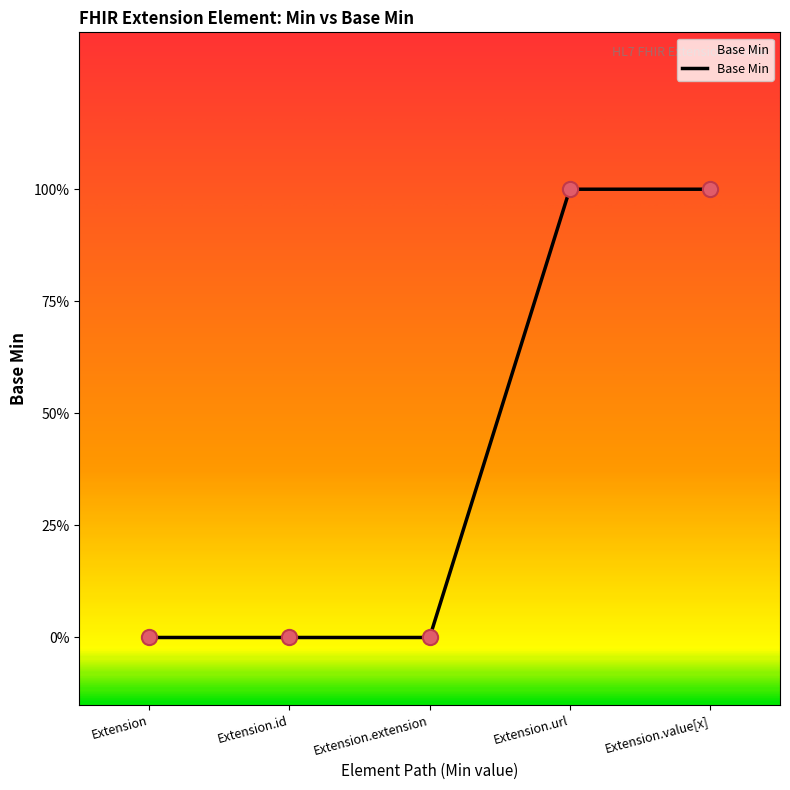

Between Extension and Extension.url, which is larger?

Extension.url